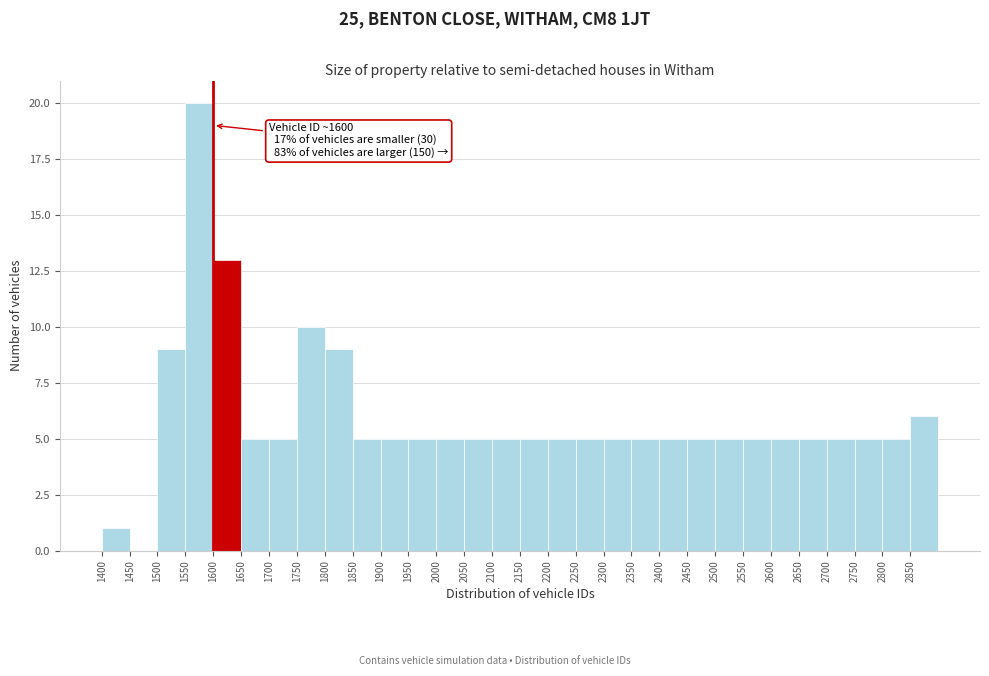

Which range on the x-axis has the tallest bar?

1550 to 1600